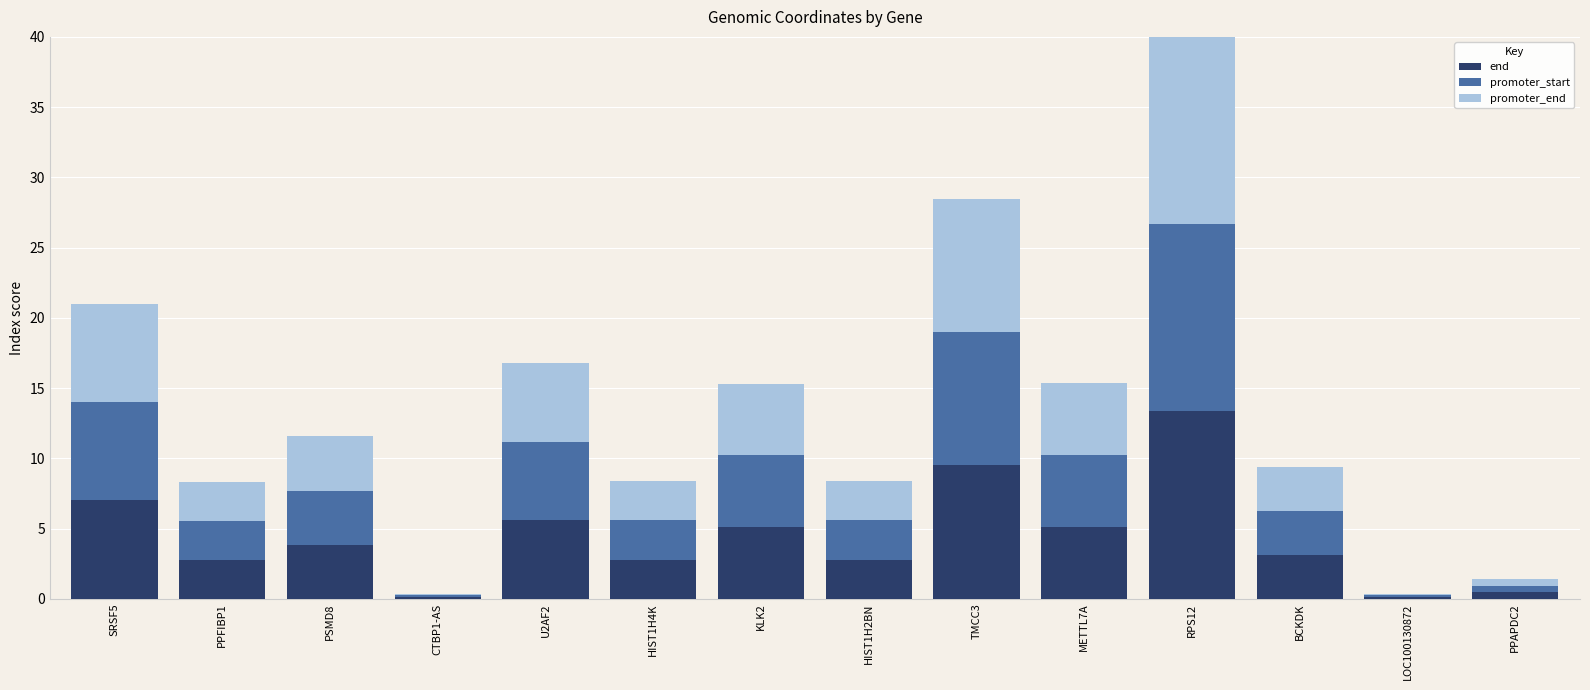

At which label does end reach its peak?

RPS12